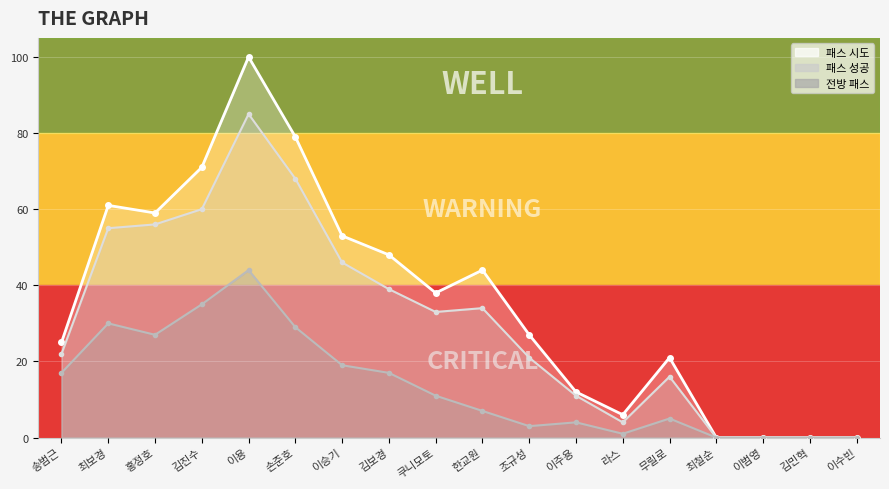

Where is the first local maximum for 패스 시도?

최보경